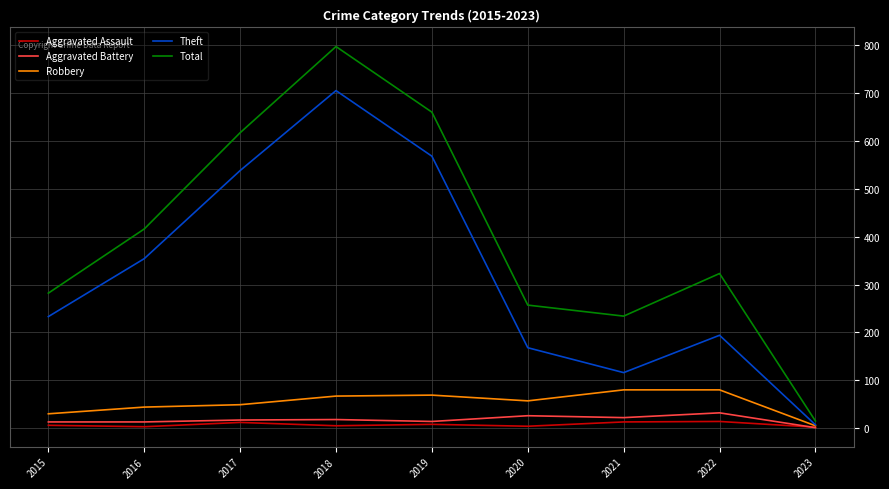

Which series has the widest spread of values?

Total